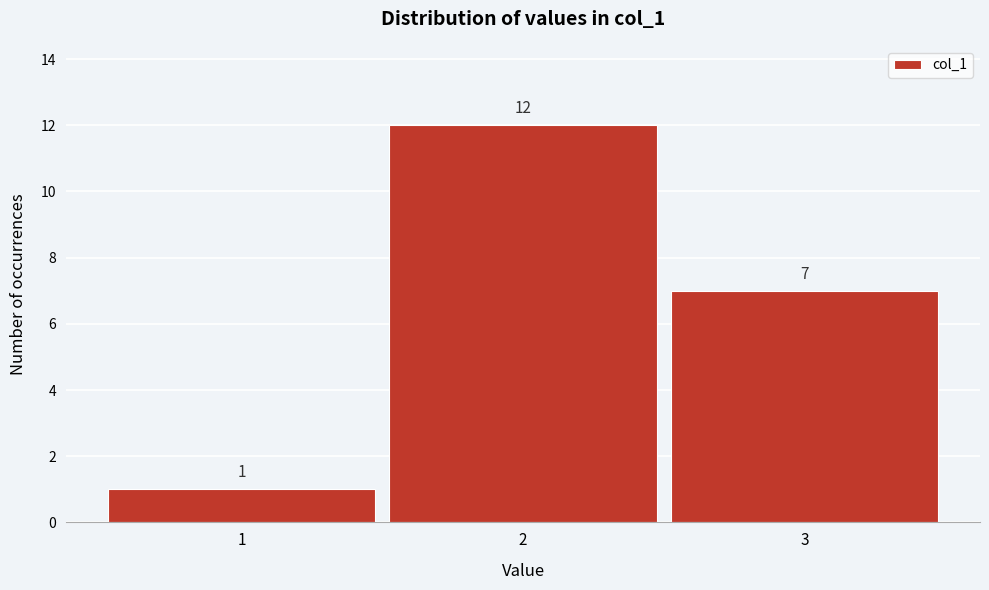

Reading left to right, transcribe all the data shown in this chart.

1=1	2=12	3=7